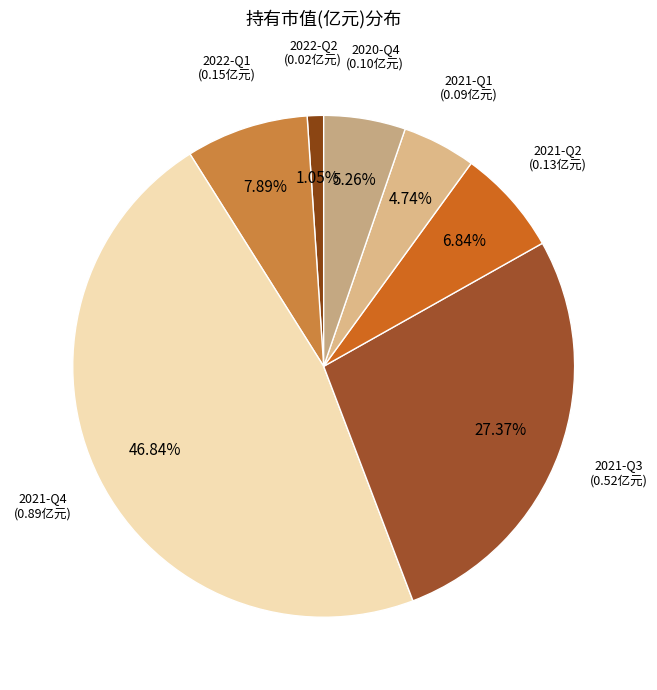

Does 2021-Q1 account for over 50% of the chart?

No